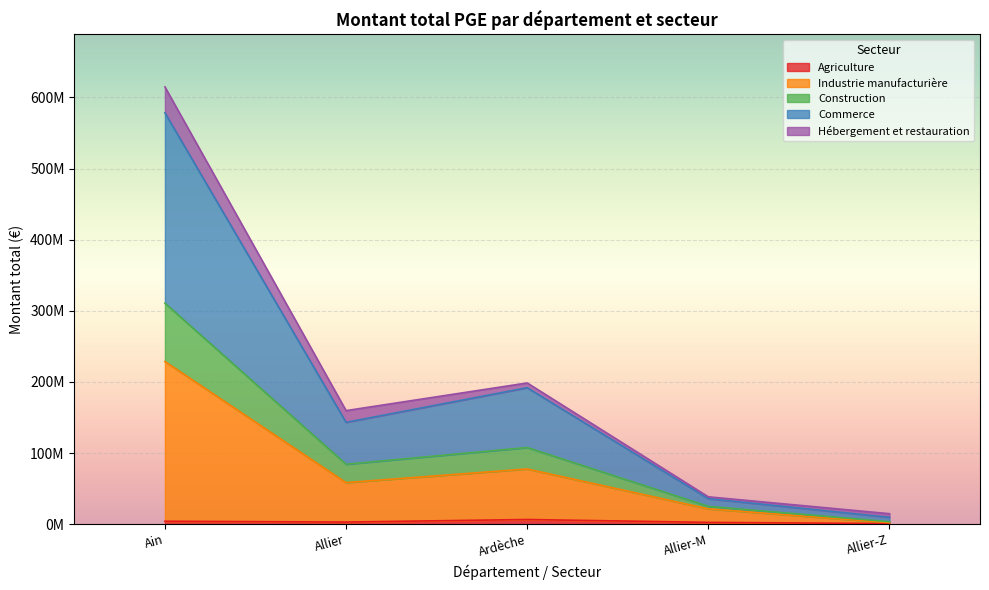

The Industrie manufacturière series shows 38900230 at Allier-M. True or false?

False